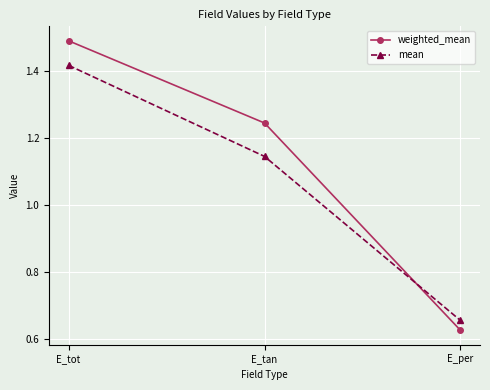

True or false: weighted_mean has a value of 0.3 at E_tot.

False